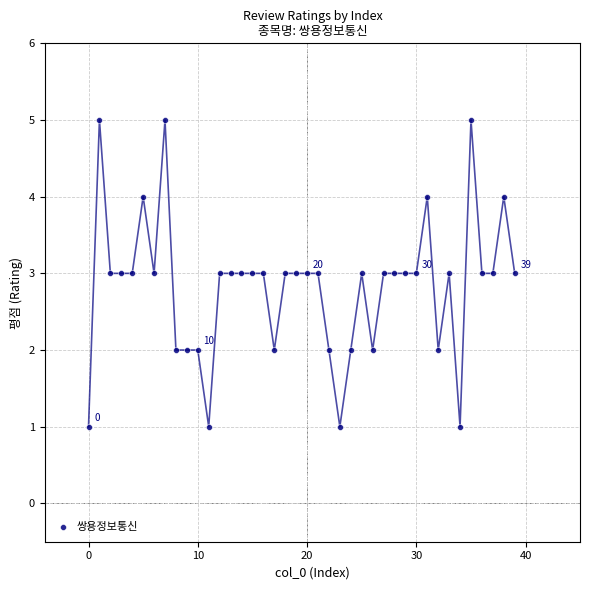

What is the range of Y values (max minus min)?

4